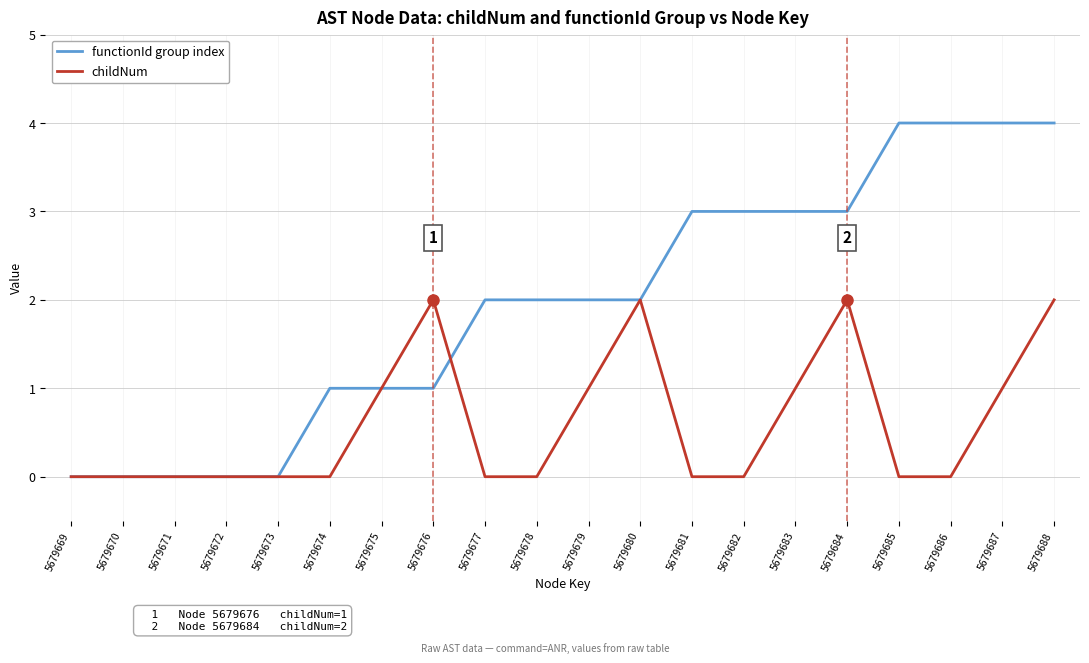

Which series changed the most between 5679673 and 5679685?

functionId group index